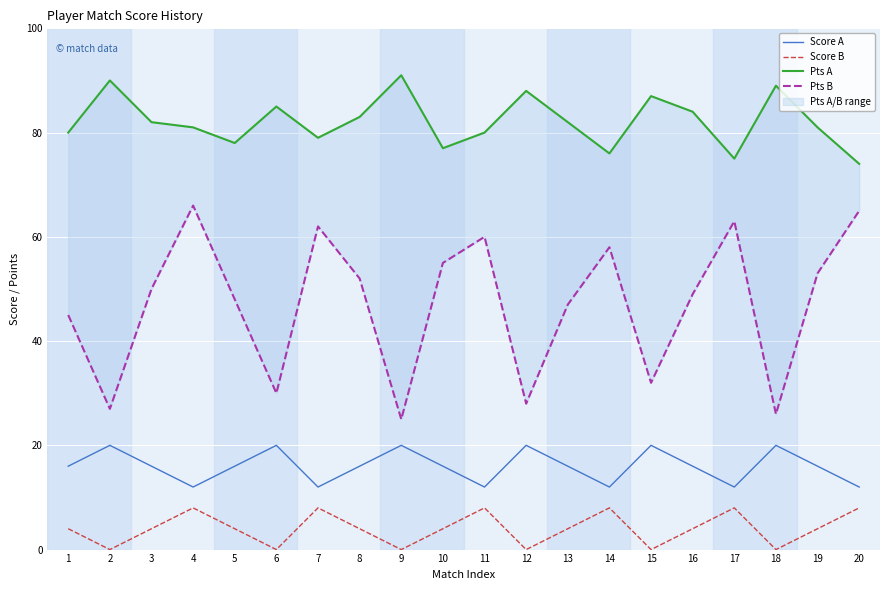

At which category is the sum across all series the highest?

4